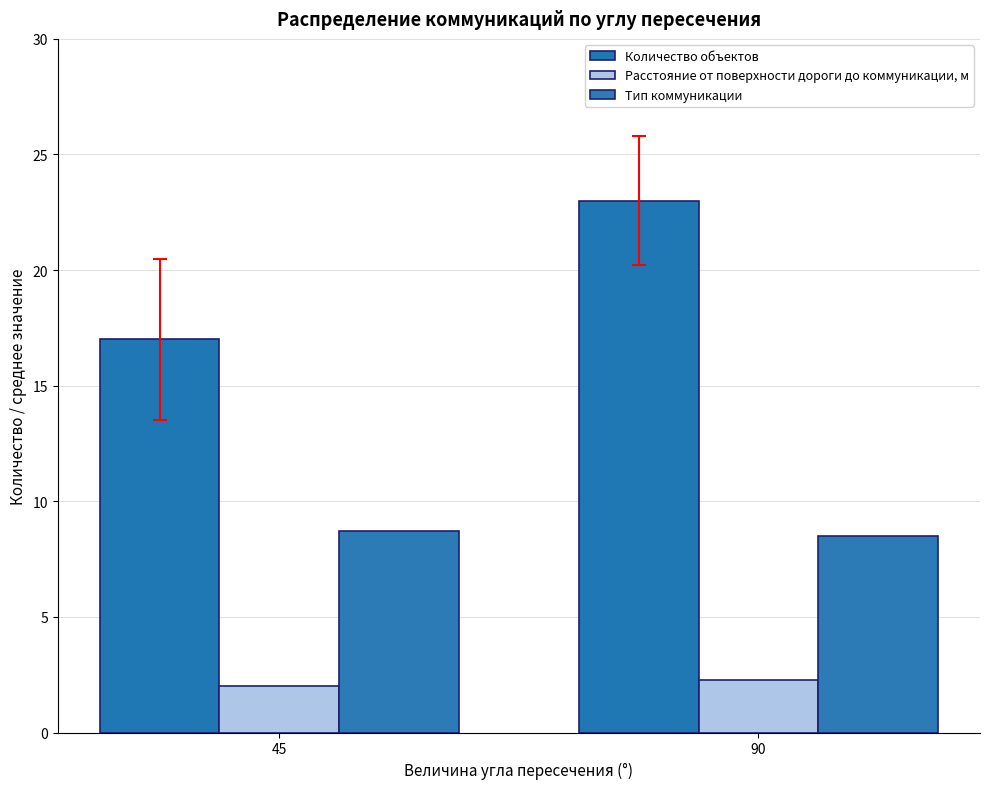

Rank the categories by Тип коммуникации value from lowest to highest.

90, 45